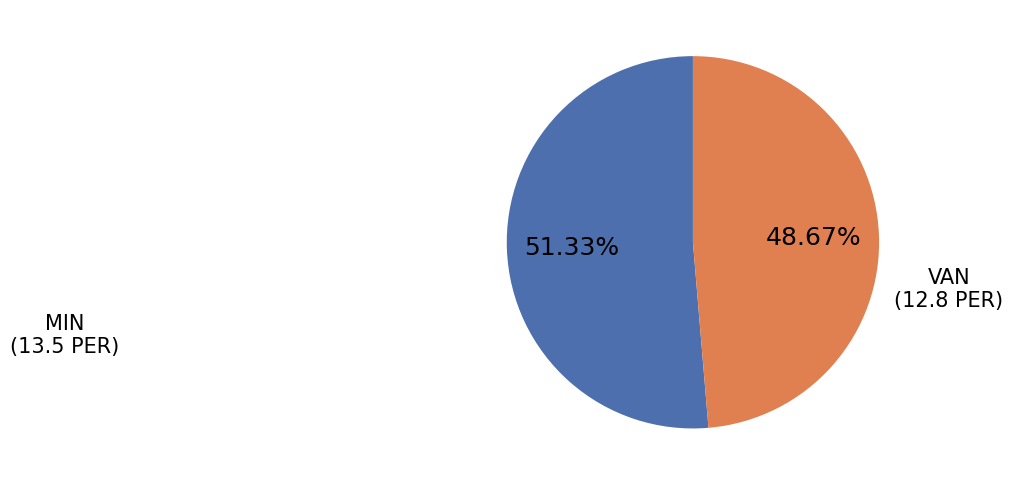

To the nearest percent, what is the difference between the MIN and VAN slice percentages?

3%